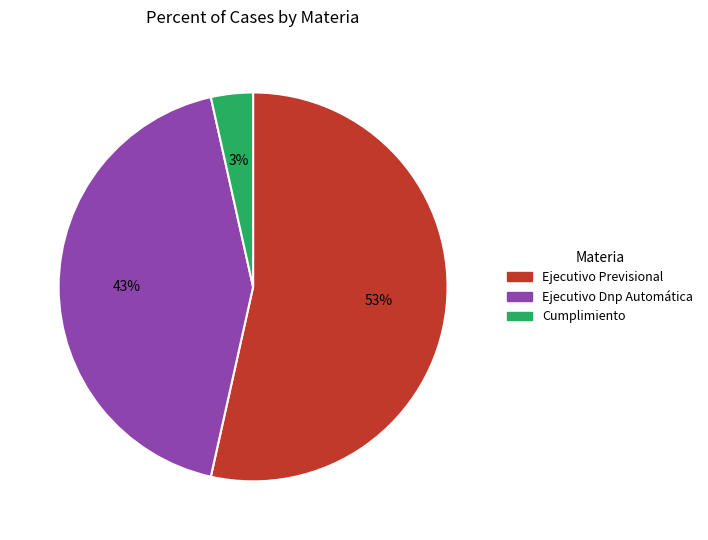

Is there any slice that represents more than half of the pie?

Yes